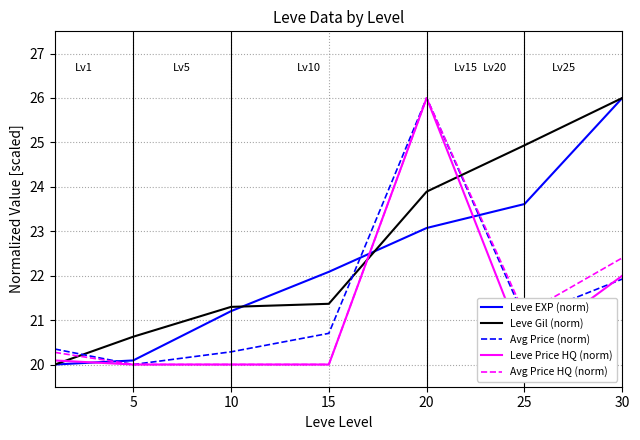

What is the smallest value displayed?

20.0